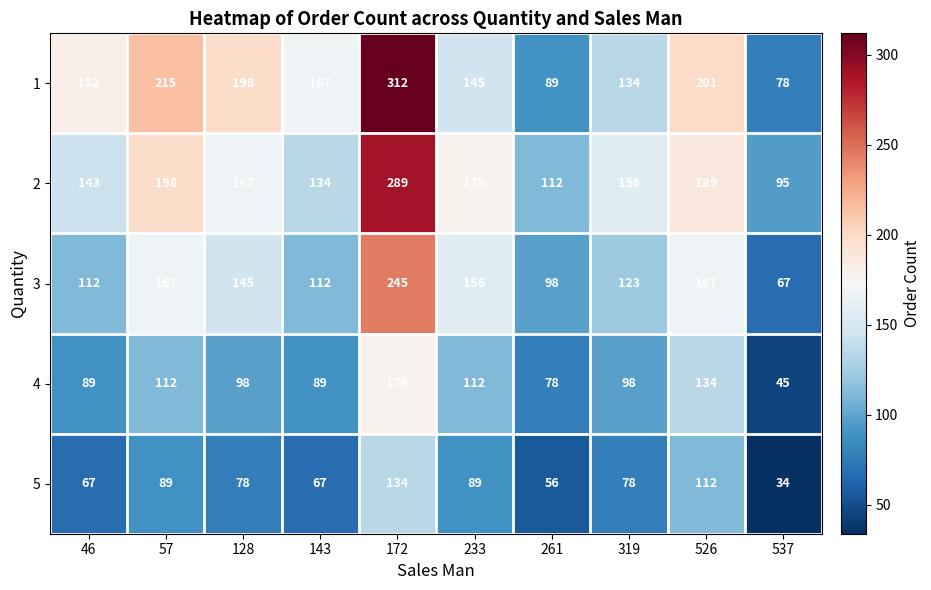

At which label is 2 closest to 192?

526